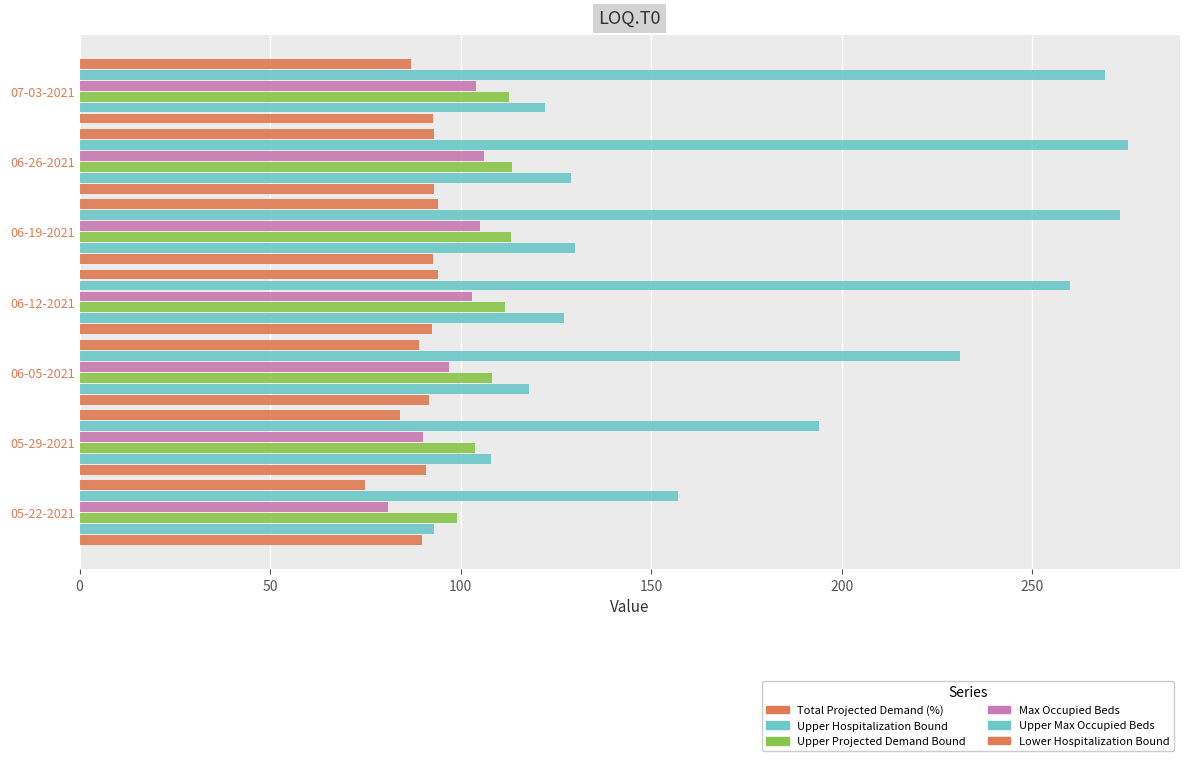

How many data points does each series have?

7